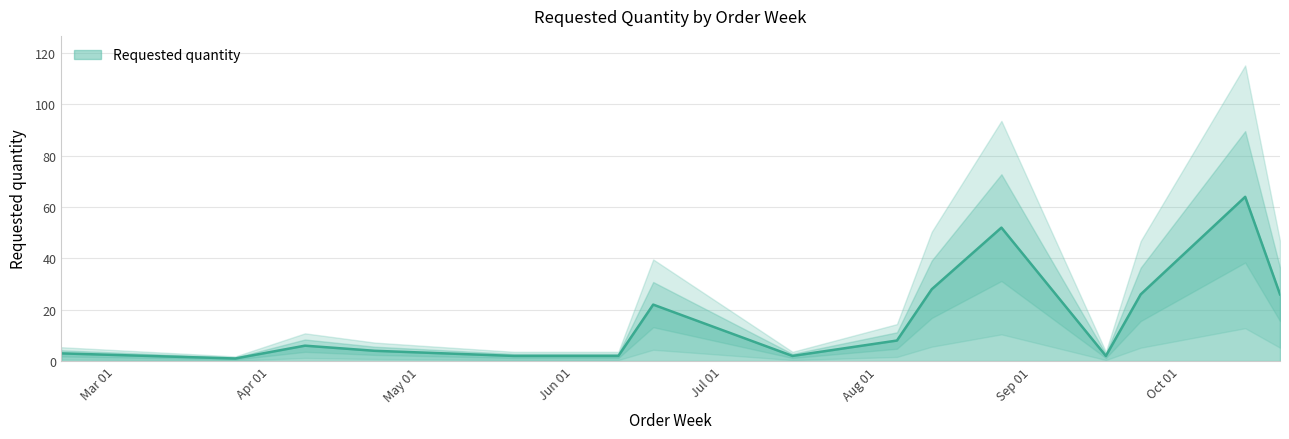

List the labels in order of value, largest first.

2024-10-14, 2024-08-26, 2024-08-12, 2024-09-23, 2024-10-21, 2024-06-17, 2024-08-05, 2024-04-08, 2024-04-22, 2024-02-19, 2024-05-20, 2024-06-03, 2024-06-10, 2024-07-15, 2024-09-16, 2024-03-25